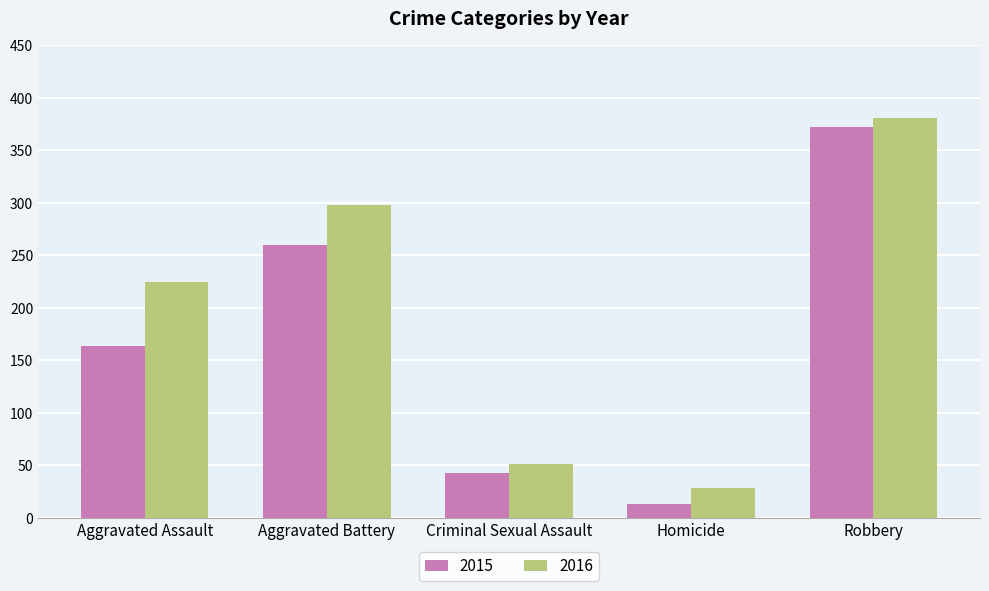

Reading left to right, list all the values displayed in this chart.

2015: 164	260	43	13	372
2016: 225	298	51	28	381